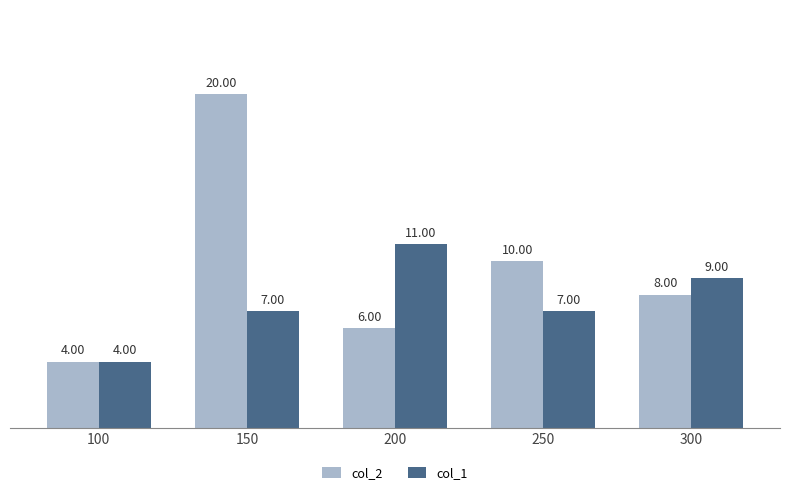

What is the sum of the col_1 values at 200 and 100?

15